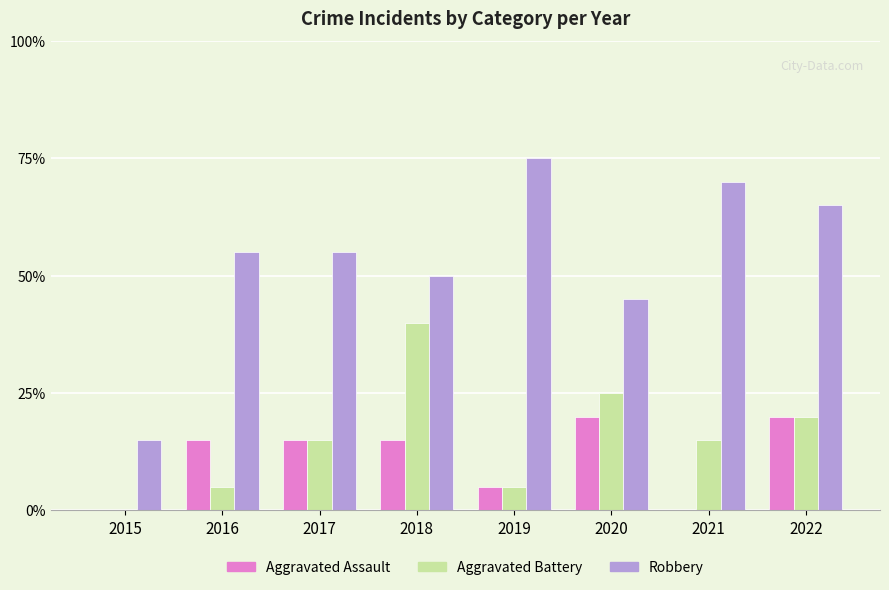

Does the chart contain stacked bars?

No